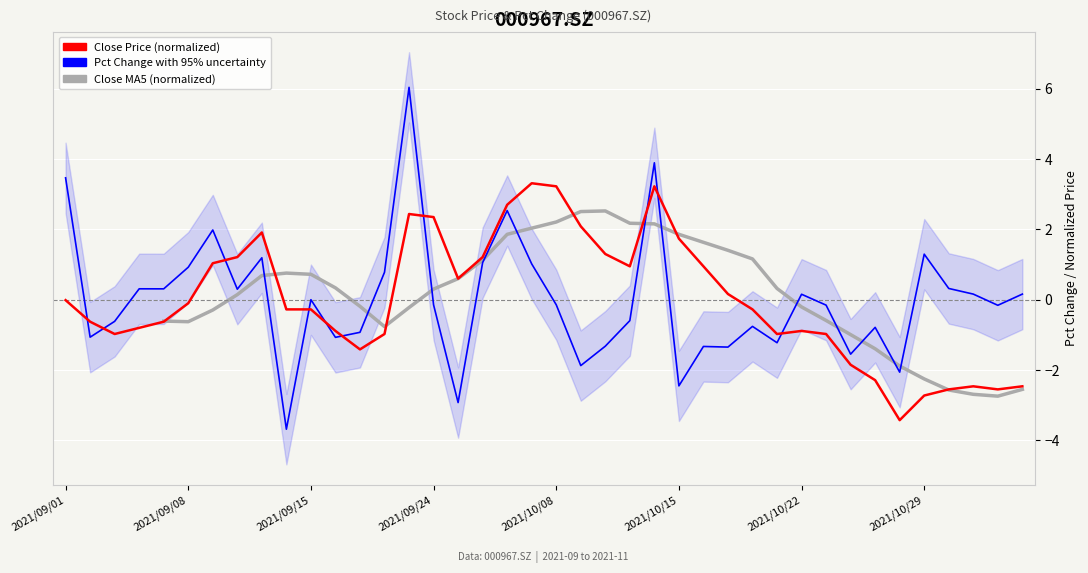

Which series has the largest total across all categories?

Close Price (normalized)